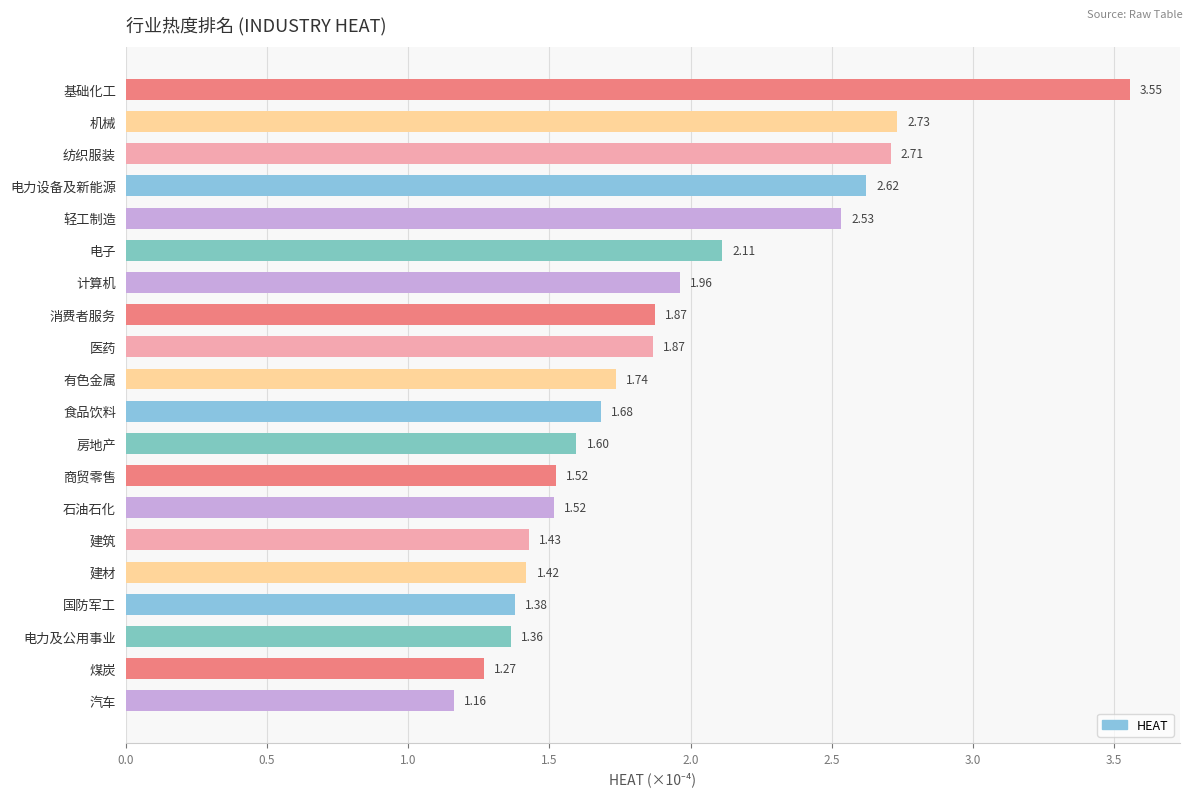

What is the sum of the values at 汽车 and 消费者服务?

3.0